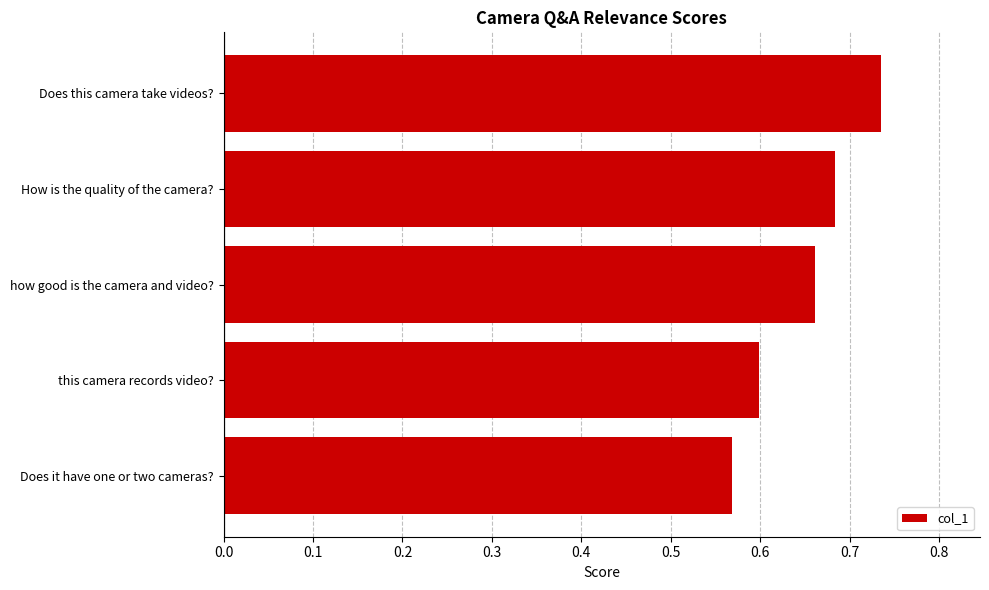

Which has a higher value, how good is the camera and video? or this camera records video??

how good is the camera and video?